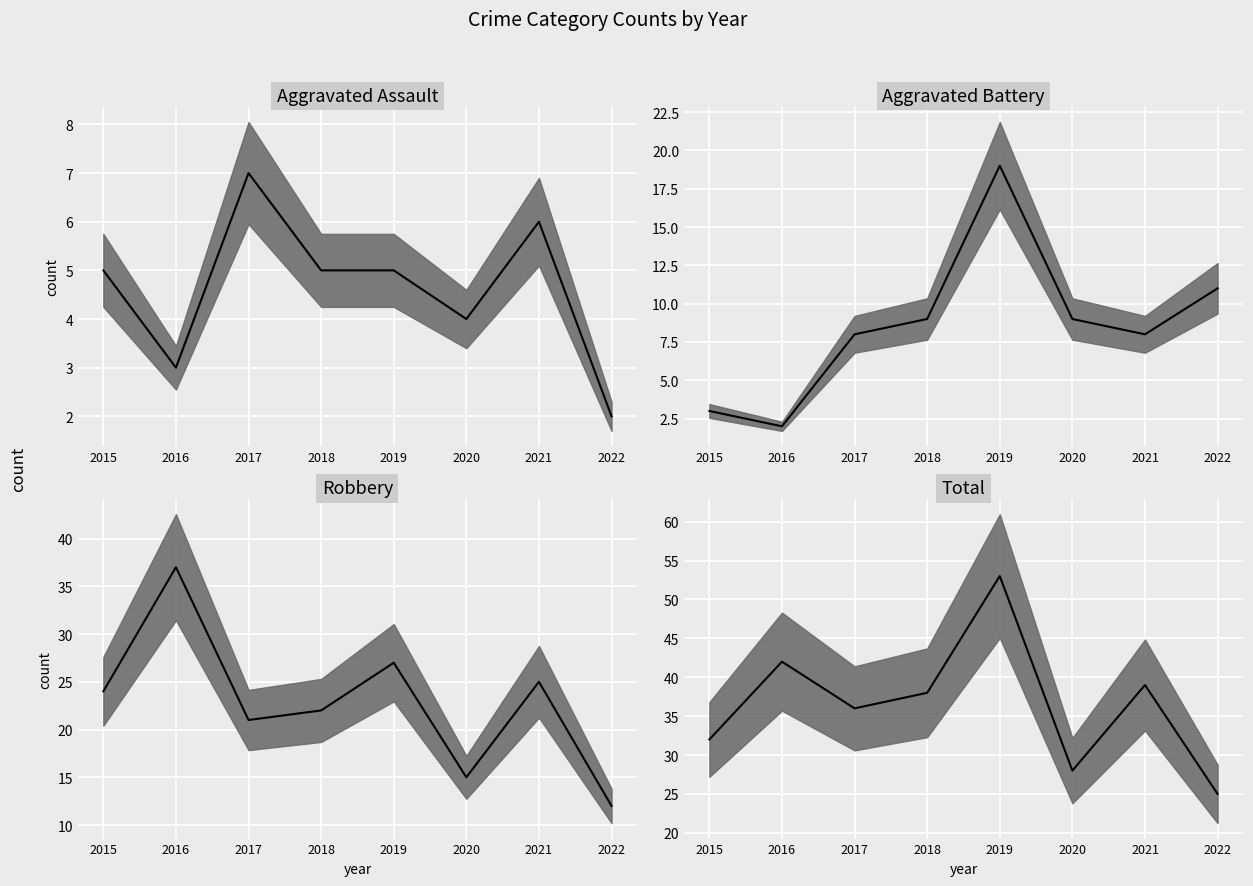

Which series has the widest spread of values?

Total median